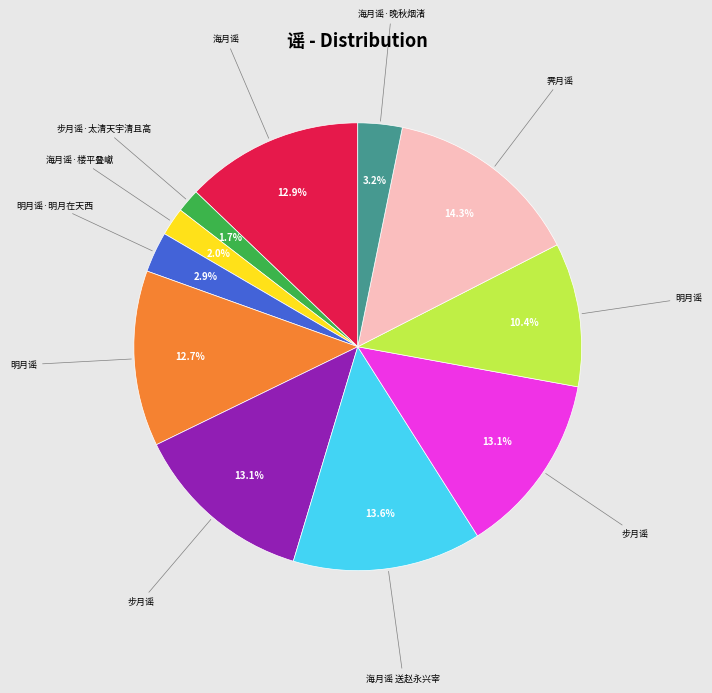

Does any single category account for the majority?

No